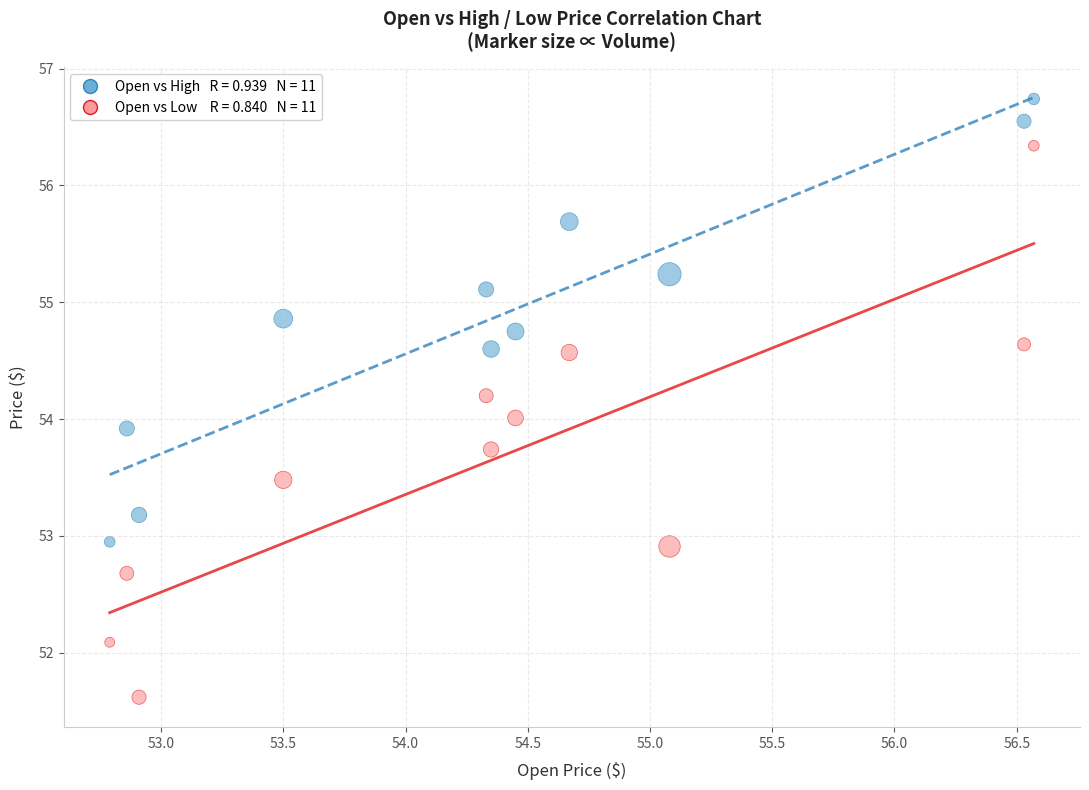

Across all data points, what is the range of Y values (max minus min)?

5.1